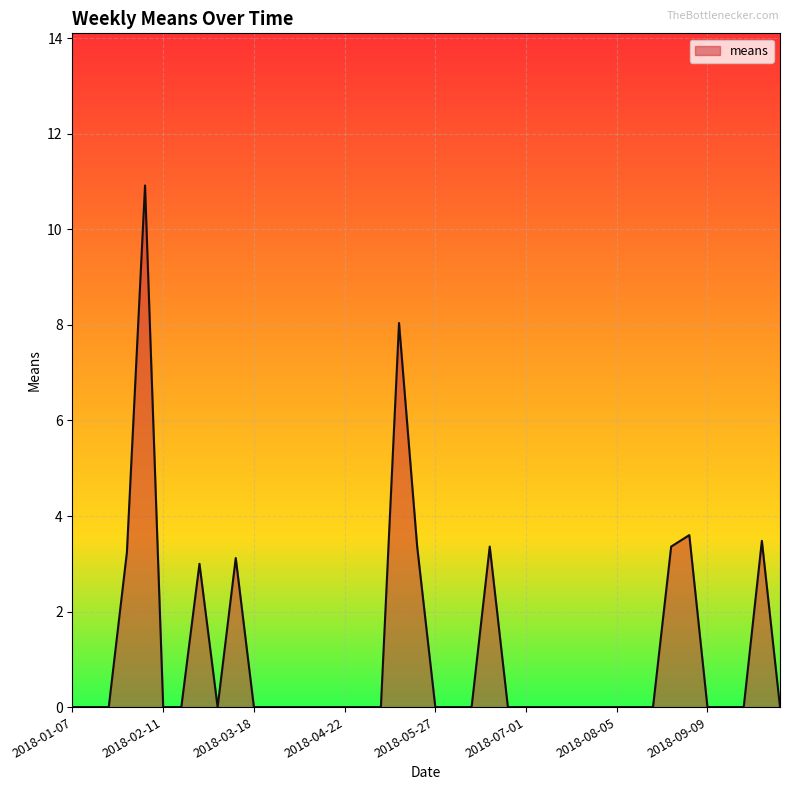

What is the maximum value shown in the chart?

10.9